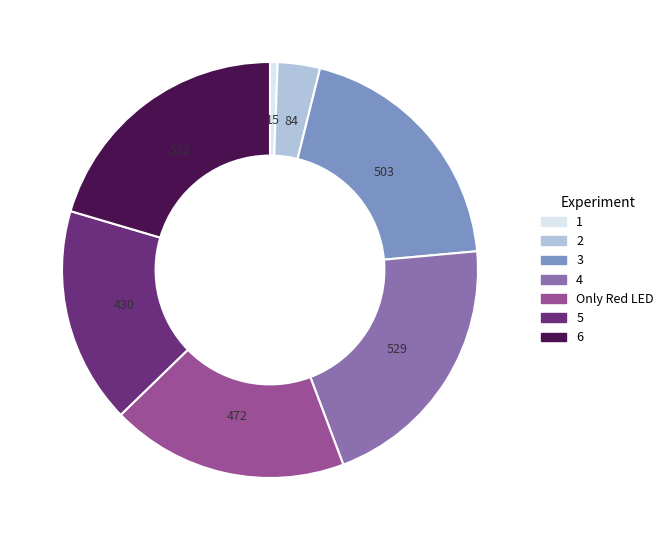

The 2 slice represents 16% of the pie. True or false?

False